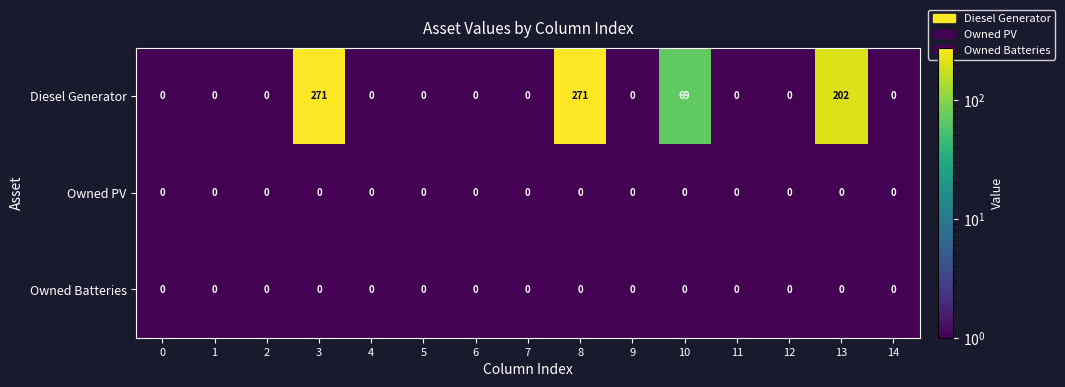

What is the minimum value shown in the chart?

0